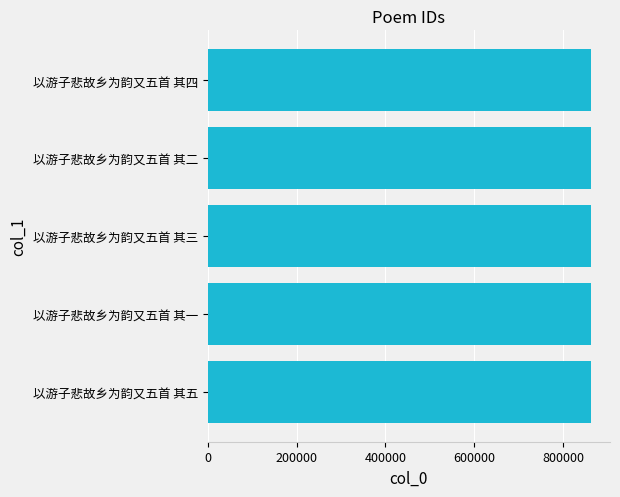

What is the average value?

861498